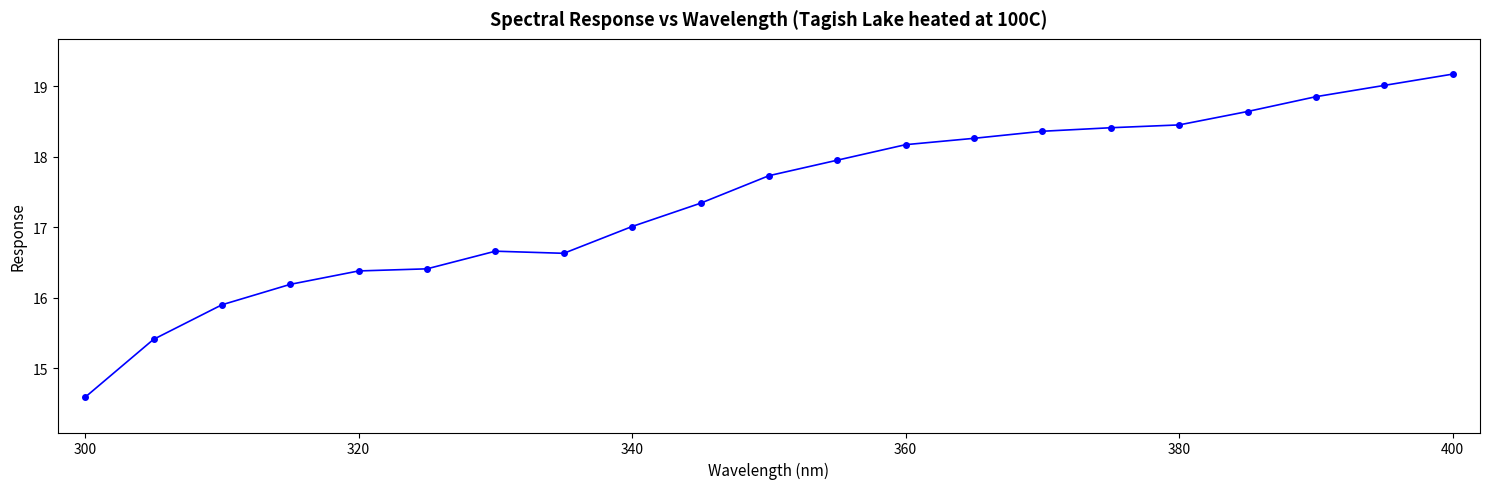

What is the maximum value shown in the chart?

19.2